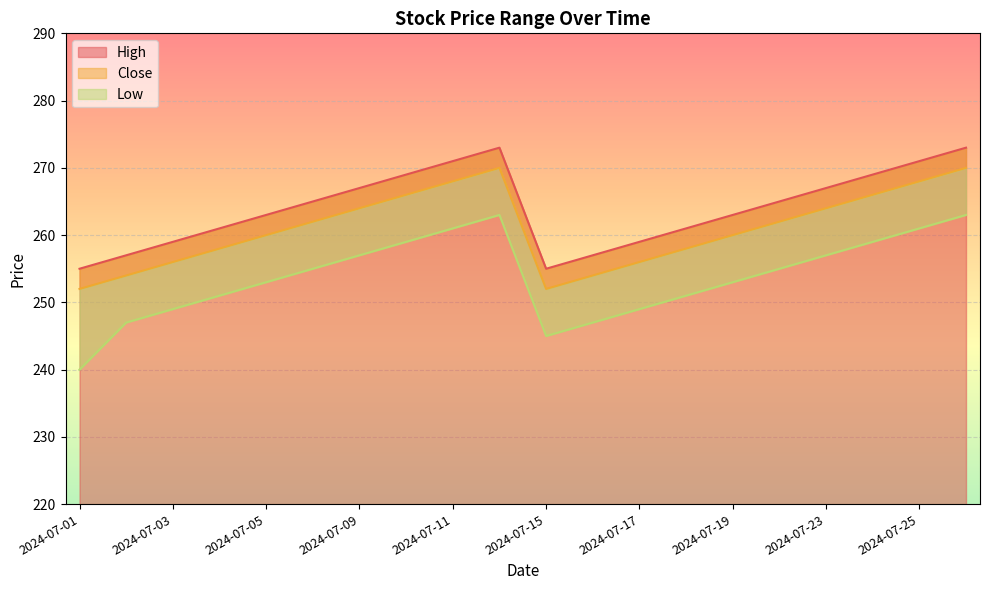

At how many categories does at least one series exceed 247?

20